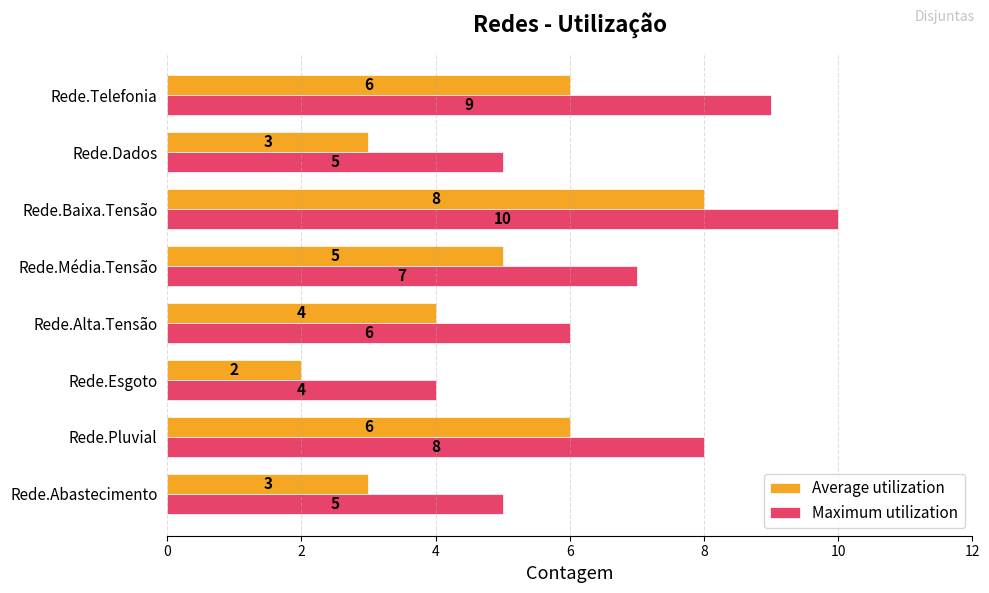

What are all the series names shown in the legend?

Average utilization, Maximum utilization